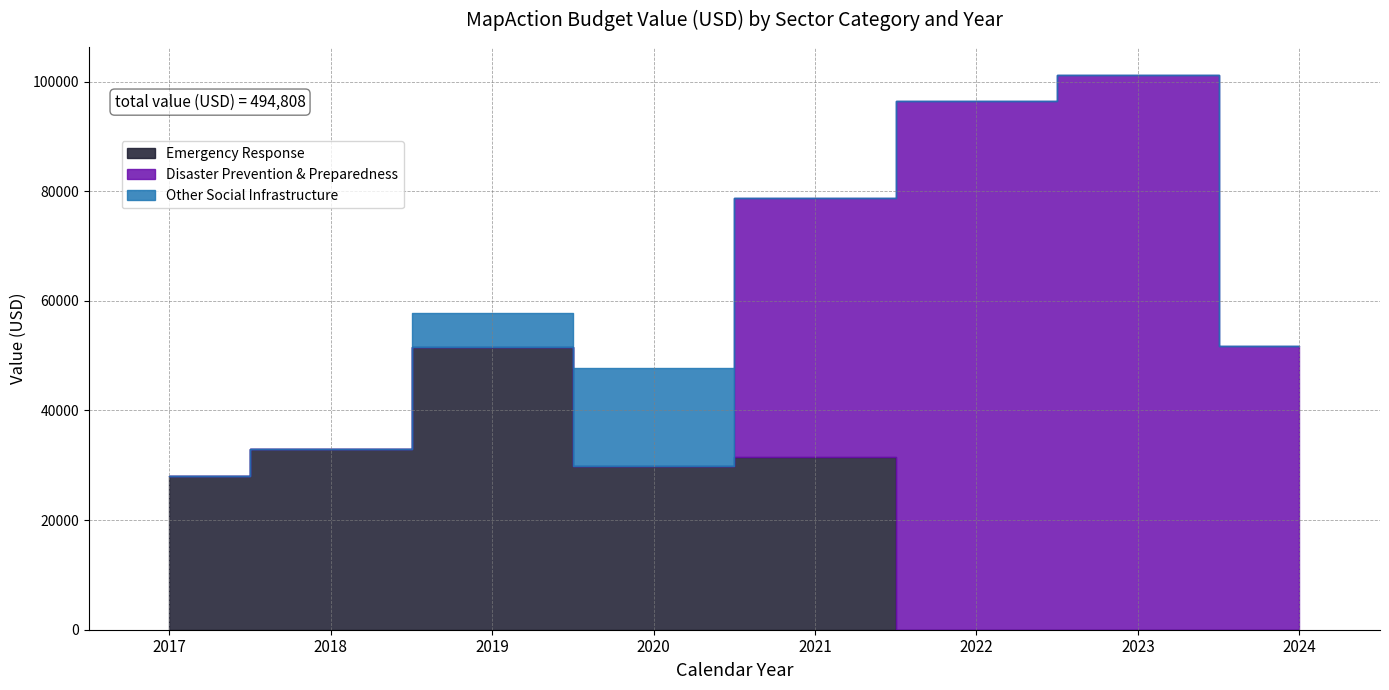

Reading right to left, list all the values displayed in this chart.

Emergency Response: 0.0	0.0	0.0	31531.2	29828.7	51590.2	33026.6	27979.6
Disaster Prevention & Preparedness: 51843.0	101244.9	96541.9	47140.0	0.0	0.0	0.0	0.0
Other Social Infrastructure: 0.0	0.0	0.0	0.0	17981.9	6100.3	0.0	0.0